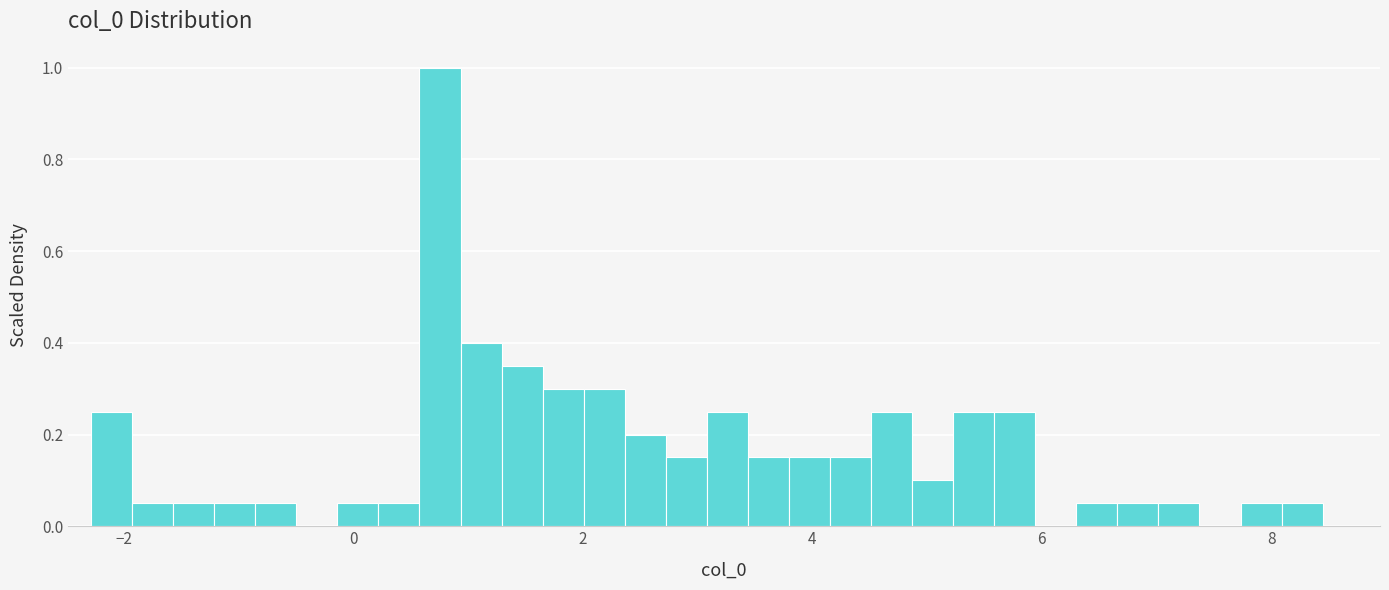

Around what value on the x-axis is the tallest bar? Give the approximate position of its centre, as read against the axis.

0.8